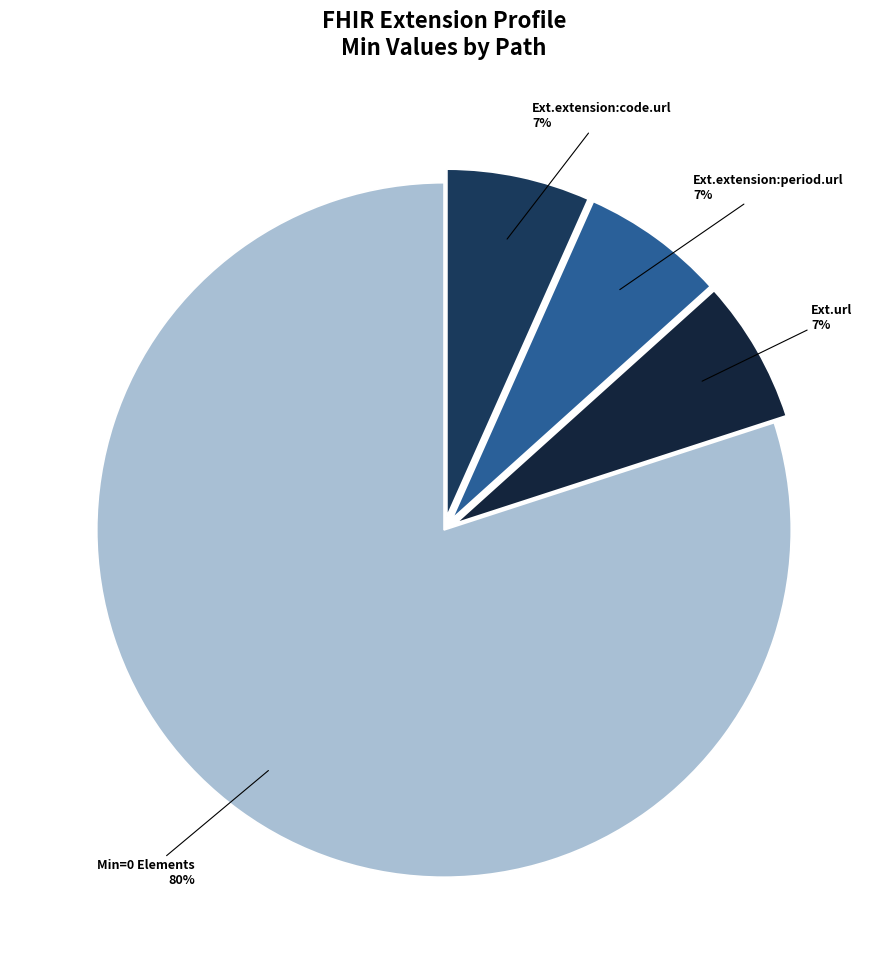

To the nearest percent, what is the average slice percentage?

25%